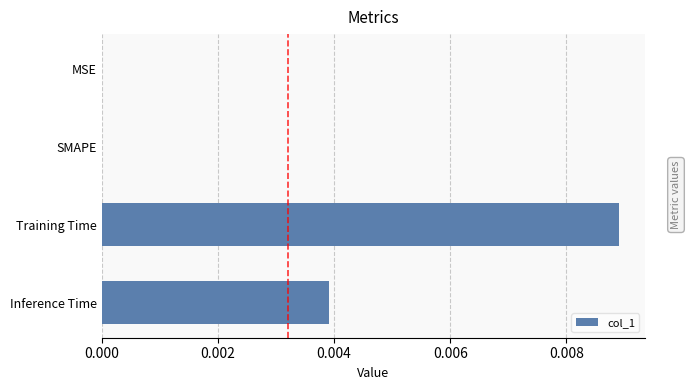

Which has a higher value, Inference Time or SMAPE?

Inference Time